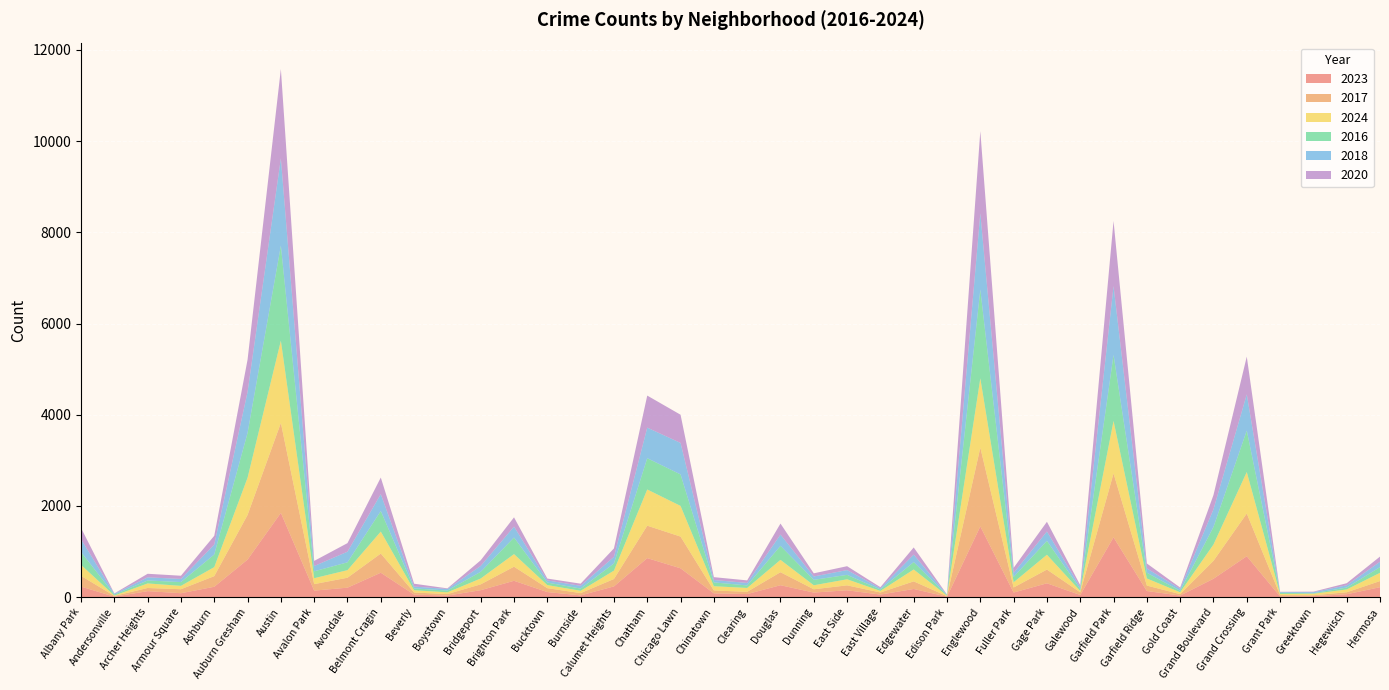

Reading left to right, transcribe all the data shown in this chart.

2023: Albany Park=232	Andersonville=11	Archer Heights=132	Armour Square=87	Ashburn=228	Auburn Gresham=824	Austin=1848	Avalon Park=144	Avondale=208	Belmont Cragin=536	Beverly=56	Boystown=35	Bridgeport=153	Brighton Park=359	Bucktown=112	Burnside=39	Calumet Heights=236	Chatham=856	Chicago Lawn=633	Chinatown=84	Clearing=68	Douglas=262	Dunning=101	East Side=151	East Village=57	Edgewater=180	Edison Park=10	Englewood=1552	Fuller Park=102	Gage Park=304	Galewood=48	Garfield Park=1312	Garfield Ridge=135	Gold Coast=35	Grand Boulevard=404	Grand Crossing=898	Grant Park=16	Greektown=22	Hegewisch=64	Hermosa=219
2017: Albany Park=235	Andersonville=17	Archer Heights=69	Armour Square=87	Ashburn=233	Auburn Gresham=978	Austin=1972	Avalon Park=142	Avondale=218	Belmont Cragin=420	Beverly=46	Boystown=33	Bridgeport=128	Brighton Park=309	Bucktown=85	Burnside=50	Calumet Heights=162	Chatham=711	Chicago Lawn=695	Chinatown=63	Clearing=49	Douglas=285	Dunning=72	East Side=108	East Village=46	Edgewater=166	Edison Park=12	Englewood=1726	Fuller Park=110	Gage Park=301	Galewood=58	Garfield Park=1401	Garfield Ridge=119	Gold Coast=31	Grand Boulevard=392	Grand Crossing=936	Grant Park=30	Greektown=20	Hegewisch=43	Hermosa=134
2024: Albany Park=241	Andersonville=7	Archer Heights=100	Armour Square=74	Ashburn=198	Auburn Gresham=816	Austin=1803	Avalon Park=130	Avondale=166	Belmont Cragin=482	Beverly=50	Boystown=38	Bridgeport=128	Brighton Park=276	Bucktown=68	Burnside=51	Calumet Heights=184	Chatham=794	Chicago Lawn=673	Chinatown=93	Clearing=85	Douglas=271	Dunning=88	East Side=133	East Village=34	Edgewater=261	Edison Park=11	Englewood=1520	Fuller Park=114	Gage Park=325	Galewood=30	Garfield Park=1150	Garfield Ridge=156	Gold Coast=41	Grand Boulevard=358	Grand Crossing=910	Grant Park=24	Greektown=33	Hegewisch=62	Hermosa=181
2016: Albany Park=282	Andersonville=20	Archer Heights=65	Armour Square=83	Ashburn=276	Auburn Gresham=983	Austin=2086	Avalon Park=151	Avondale=172	Belmont Cragin=451	Beverly=40	Boystown=39	Bridgeport=147	Brighton Park=363	Bucktown=55	Burnside=49	Calumet Heights=157	Chatham=686	Chicago Lawn=690	Chinatown=84	Clearing=55	Douglas=308	Dunning=119	East Side=97	East Village=32	Edgewater=162	Edison Park=12	Englewood=1948	Fuller Park=118	Gage Park=305	Galewood=42	Garfield Park=1448	Garfield Ridge=126	Gold Coast=33	Grand Boulevard=384	Grand Crossing=908	Grant Park=26	Greektown=11	Hegewisch=42	Hermosa=124
2018: Albany Park=281	Andersonville=19	Archer Heights=69	Armour Square=69	Ashburn=218	Auburn Gresham=898	Austin=1912	Avalon Park=115	Avondale=233	Belmont Cragin=370	Beverly=41	Boystown=34	Bridgeport=129	Brighton Park=240	Bucktown=47	Burnside=60	Calumet Heights=145	Chatham=670	Chicago Lawn=691	Chinatown=52	Clearing=55	Douglas=246	Dunning=74	East Side=105	East Village=26	Edgewater=164	Edison Park=9	Englewood=1672	Fuller Park=87	Gage Park=205	Galewood=42	Garfield Park=1510	Garfield Ridge=94	Gold Coast=43	Grand Boulevard=388	Grand Crossing=794	Grant Park=15	Greektown=24	Hegewisch=49	Hermosa=118
2020: Albany Park=246	Andersonville=8	Archer Heights=78	Armour Square=70	Ashburn=193	Auburn Gresham=708	Austin=1959	Avalon Park=113	Avondale=188	Belmont Cragin=364	Beverly=62	Boystown=14	Bridgeport=124	Brighton Park=203	Bucktown=41	Burnside=47	Calumet Heights=185	Chatham=703	Chicago Lawn=618	Chinatown=63	Clearing=56	Douglas=242	Dunning=69	East Side=85	East Village=24	Edgewater=157	Edison Park=5	Englewood=1801	Fuller Park=112	Gage Park=213	Galewood=43	Garfield Park=1427	Garfield Ridge=109	Gold Coast=28	Grand Boulevard=313	Grand Crossing=828	Grant Park=7	Greektown=11	Hegewisch=46	Hermosa=114